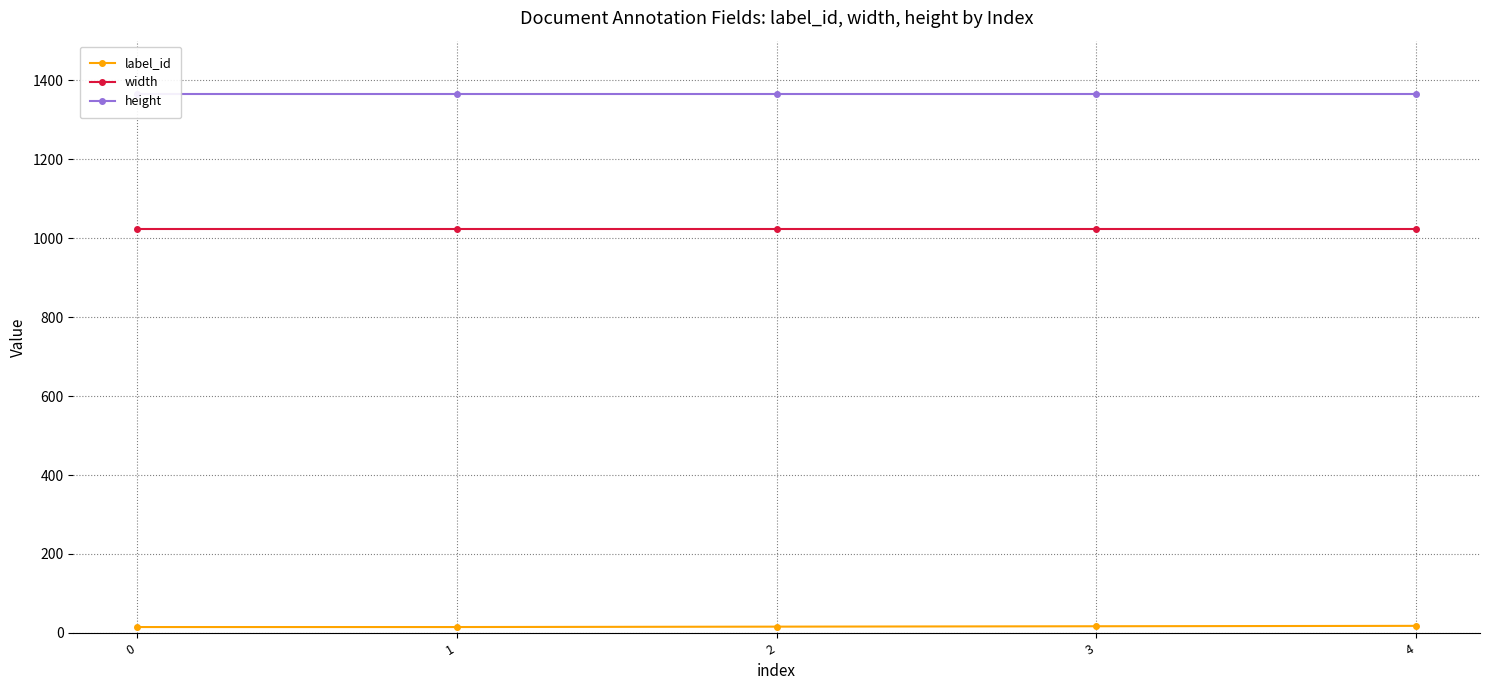

Between 2 and 4, which series saw the biggest shift?

label_id